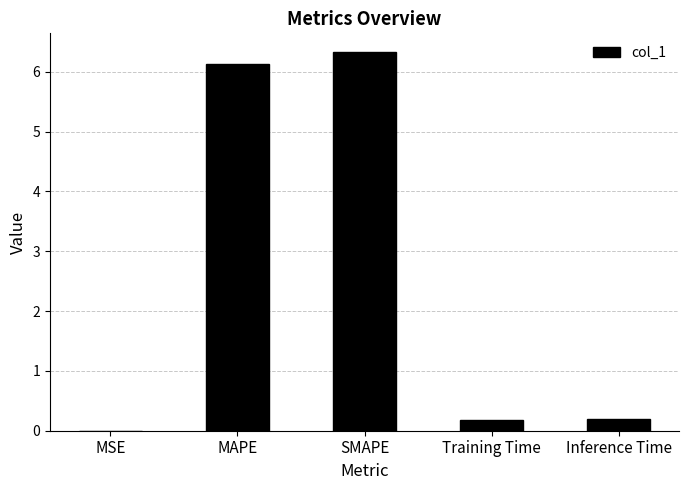

Which has a higher value, Training Time or MSE?

Training Time